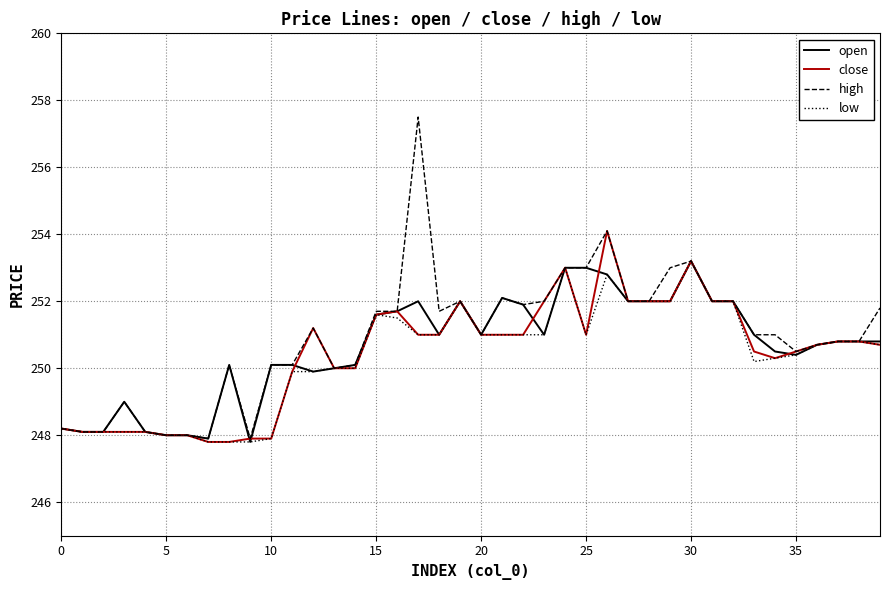

What is the minimum value shown in the chart?

247.8